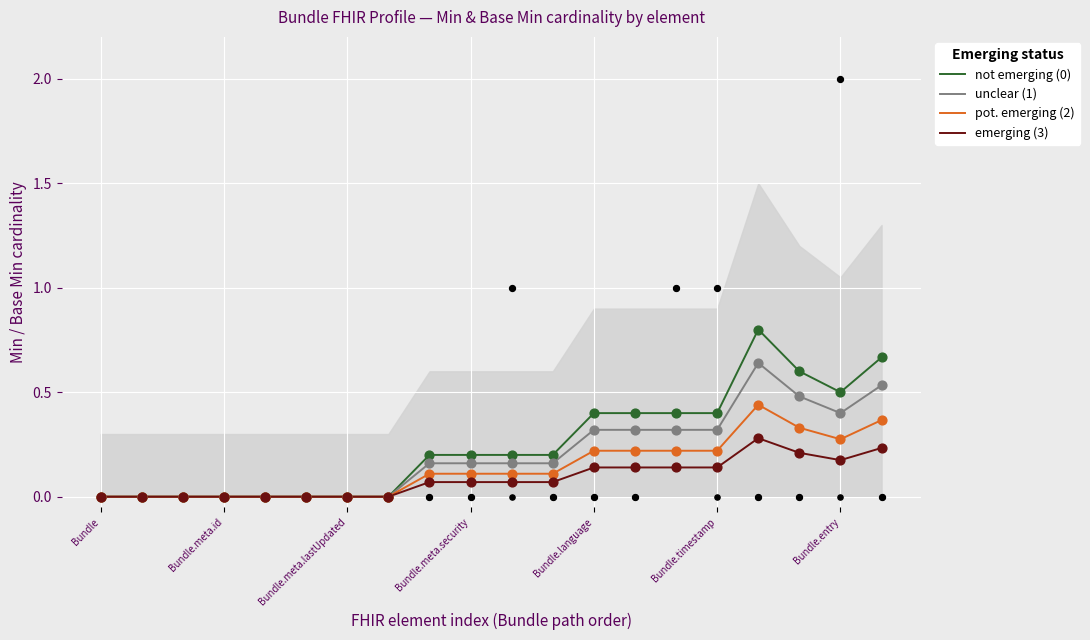

What are all the series names shown in the legend?

not emerging (0), unclear (1), pot. emerging (2), emerging (3)